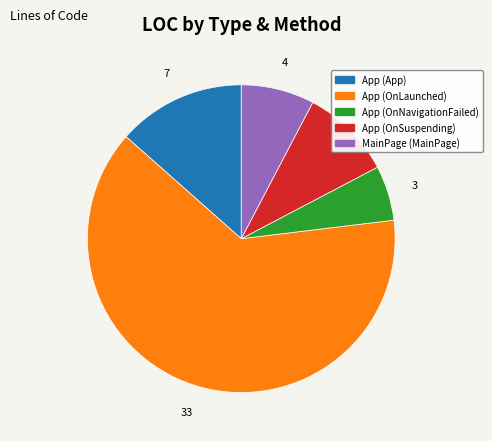

Count the number of slices in the pie.

5